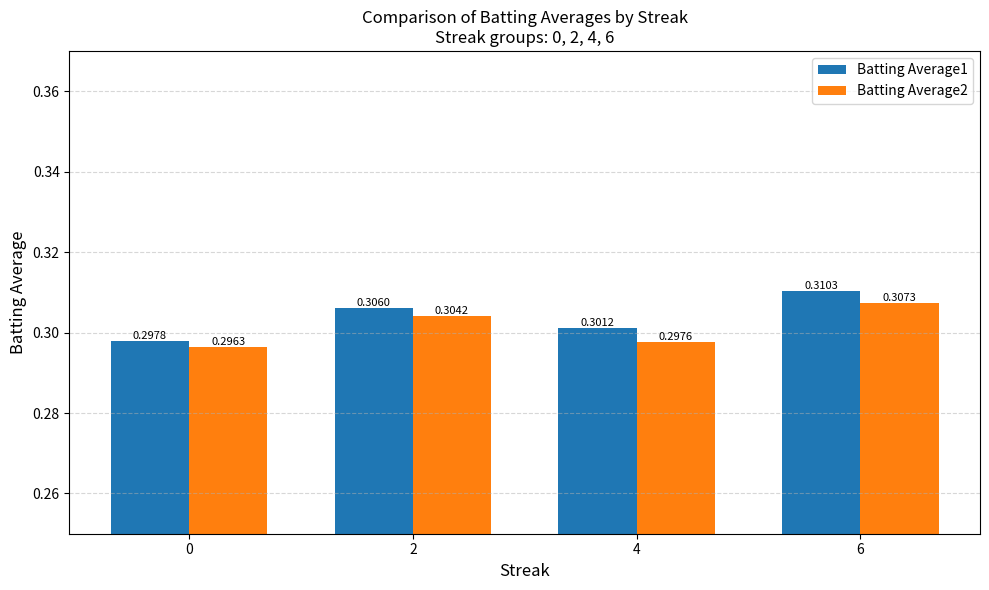

Is the value of Batting Average1 at 2 greater than the value of Batting Average2 at 4?

Yes